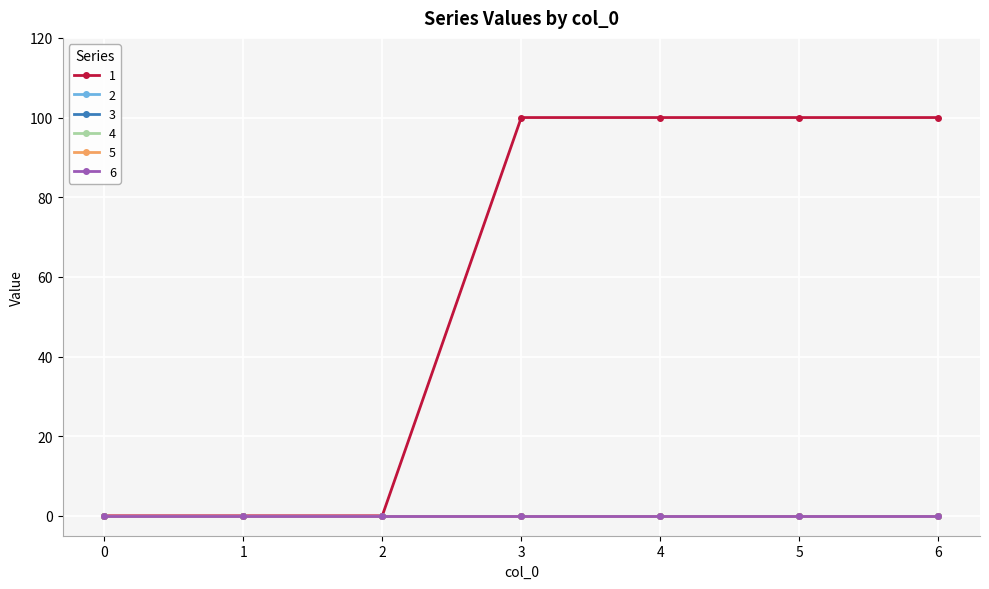

Does the chart have visible grid lines?

Yes